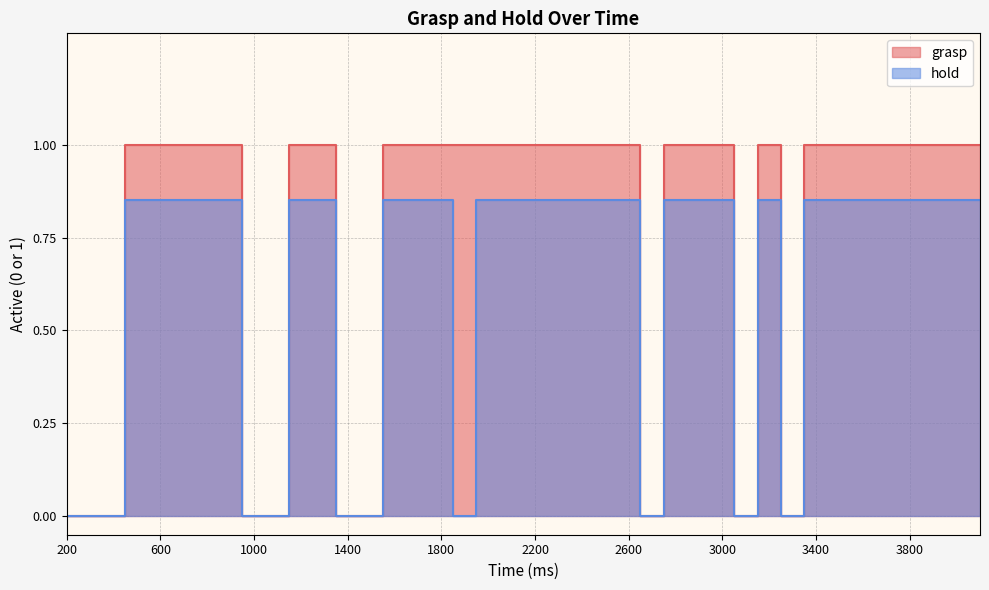

What is the maximum value shown in the chart?

1.0